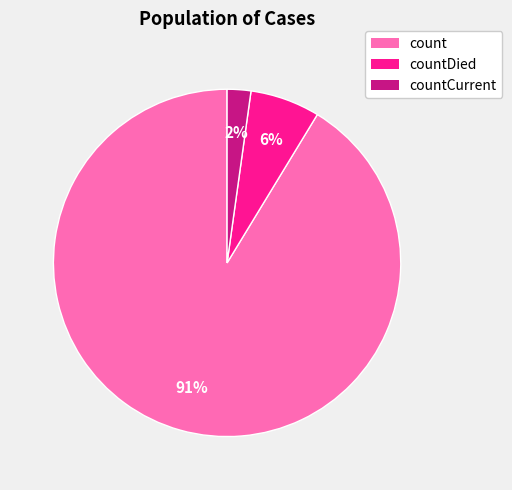

To the nearest percent, what is the average slice percentage?

33%